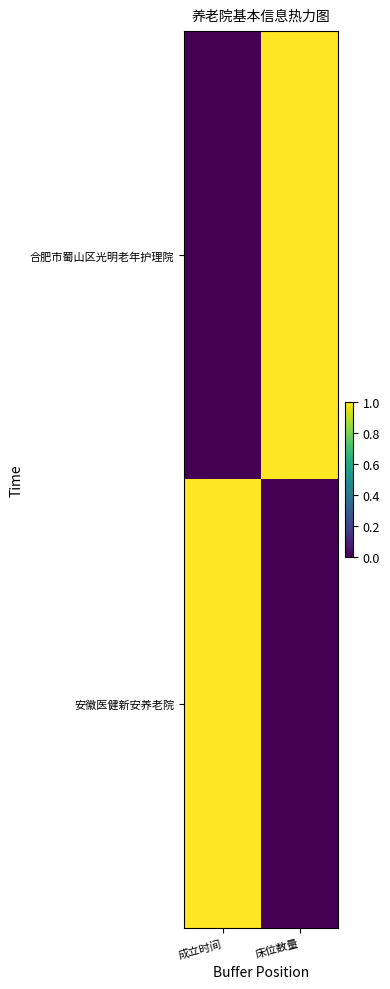

How many categories are shown in the chart?

2